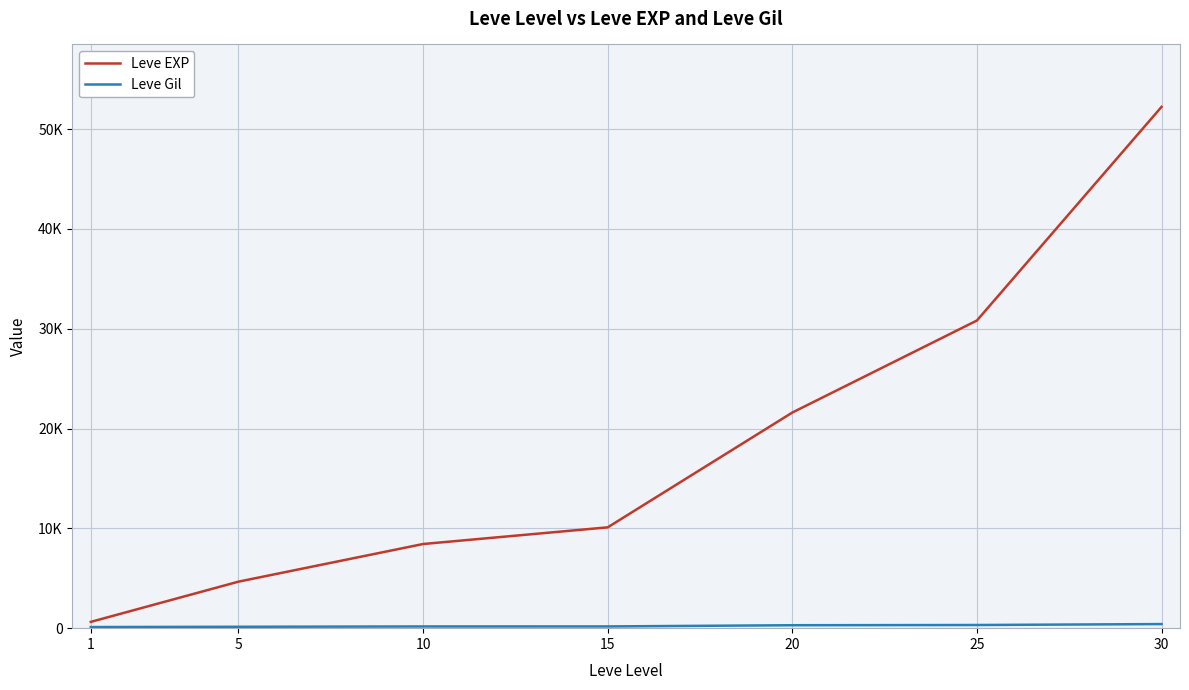

True or false: Leve Gil and Leve EXP intersect in this chart.

False